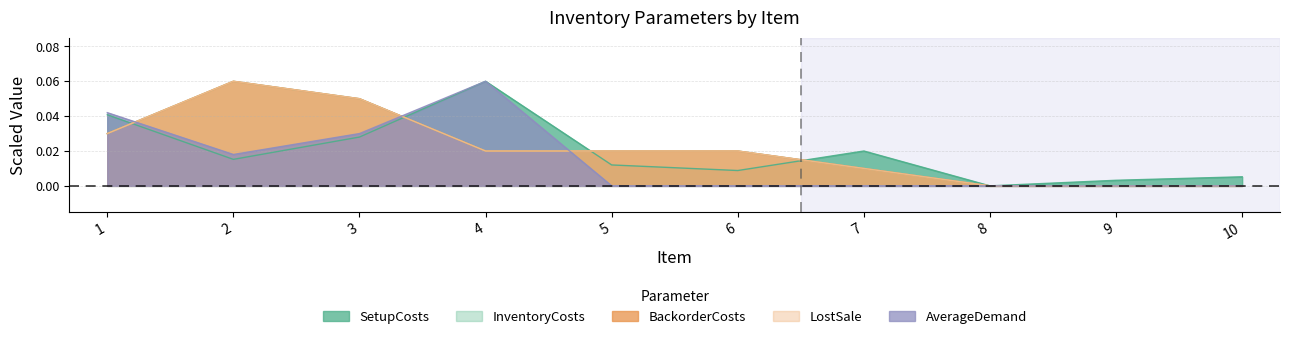

Is it true that InventoryCosts equals -0.0 at 10?

False